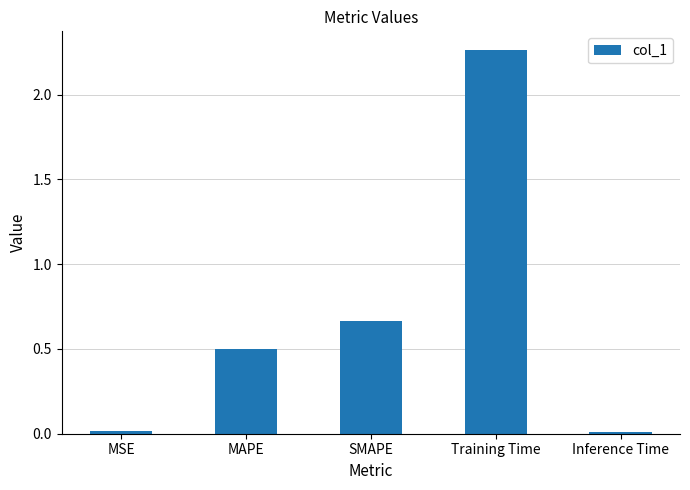

The value at MAPE is 0.7. True or false?

False